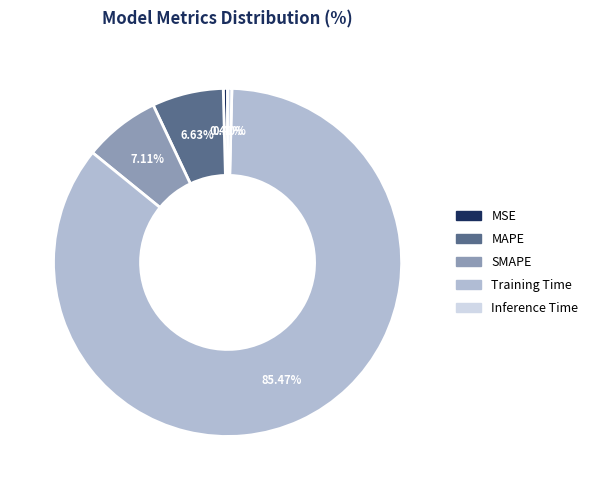

True or false: MSE accounts for 0% of the total.

True